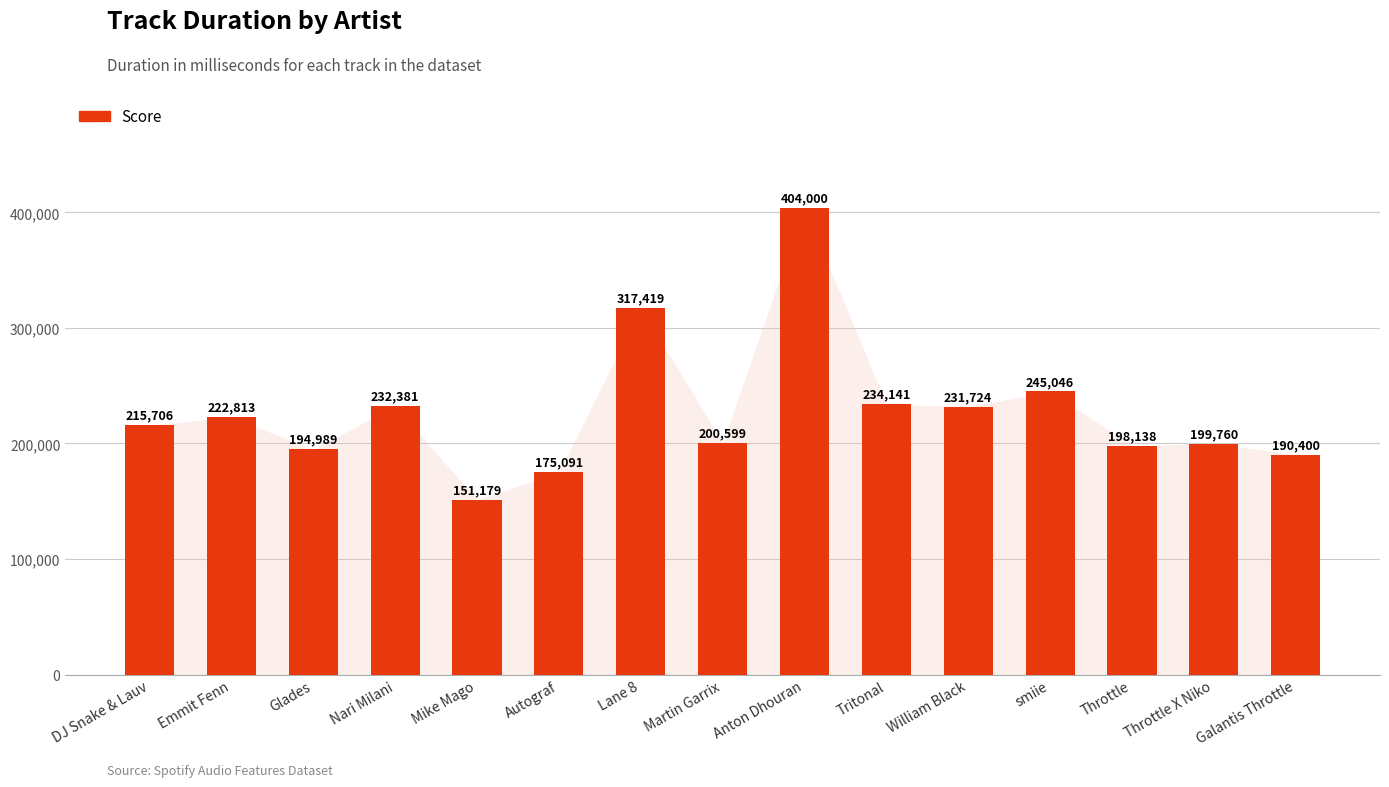

What is the sum of the values at Martin Garrix and Galantis Throttle?

390999